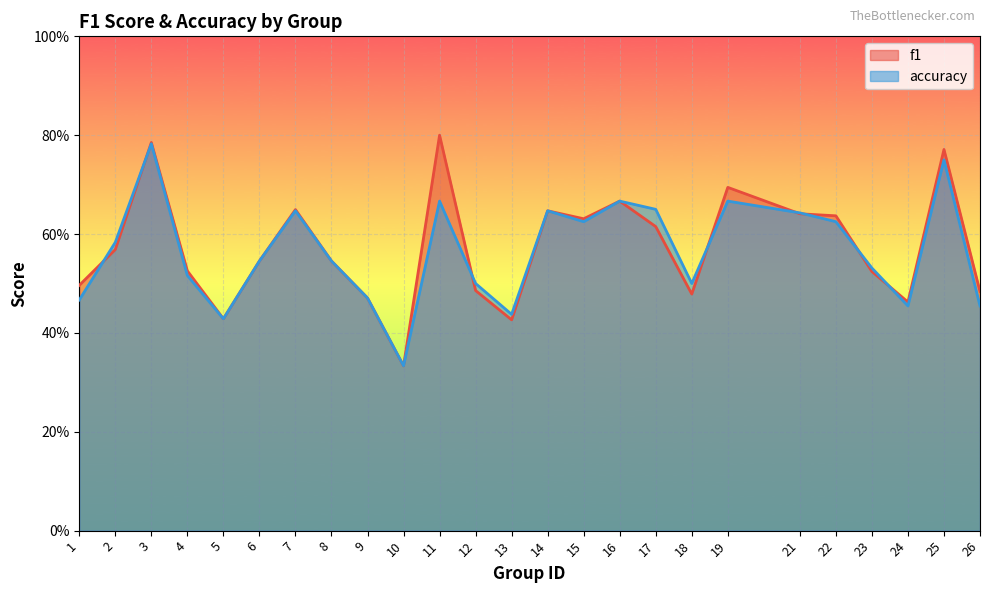

At which label is f1 closest to 0?

10